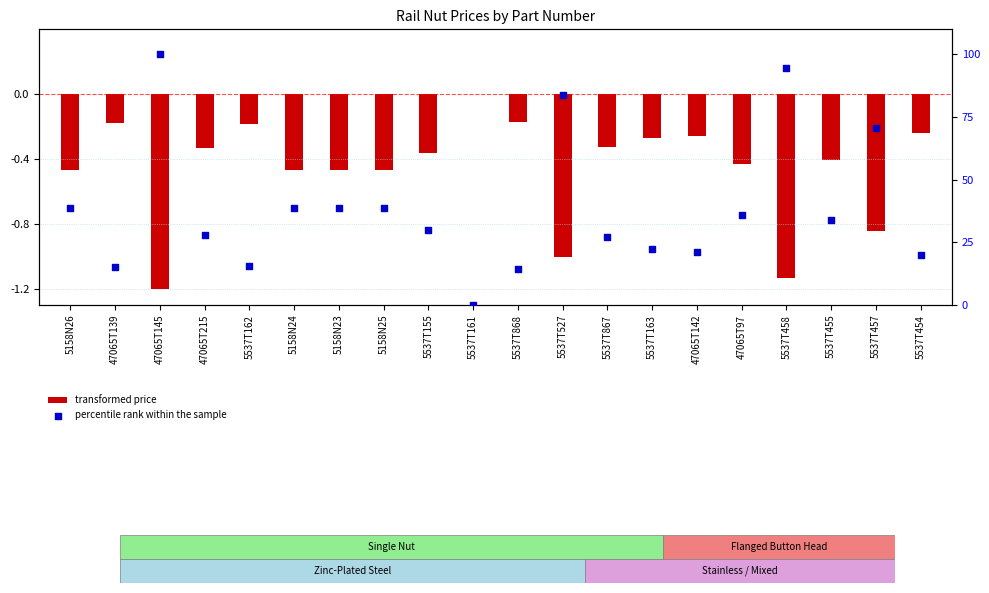

Which series has the widest spread of Y values?

percentile rank within the sample